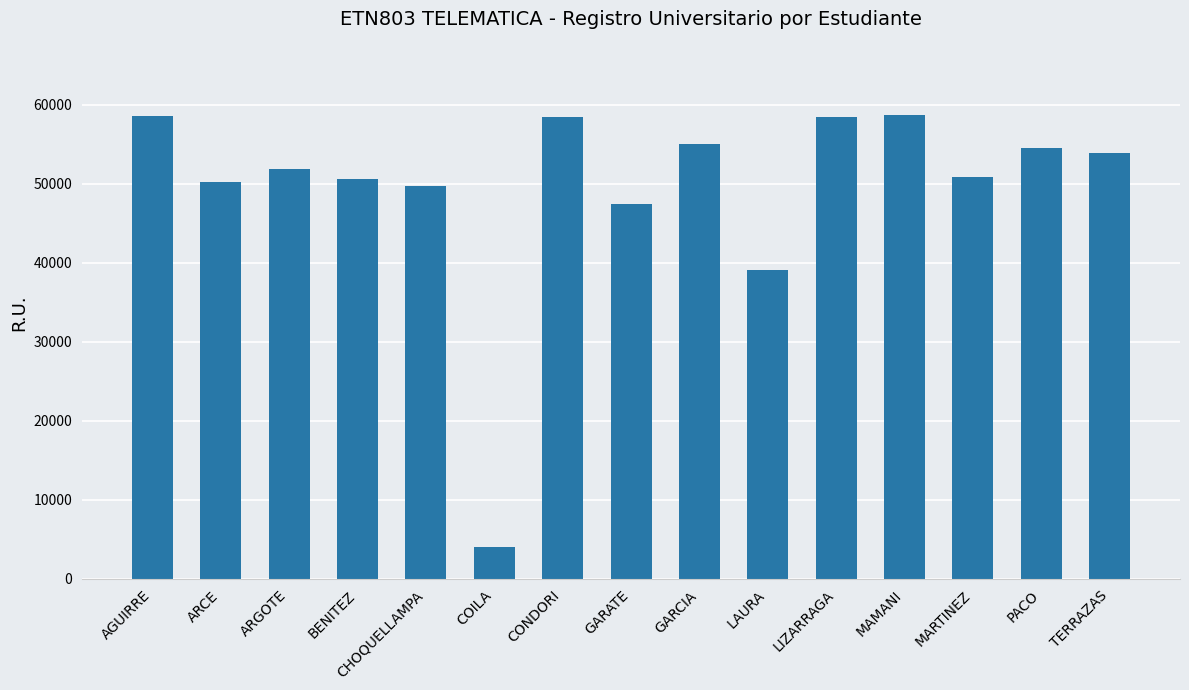

What is the difference between the second highest and minimum values?

54554